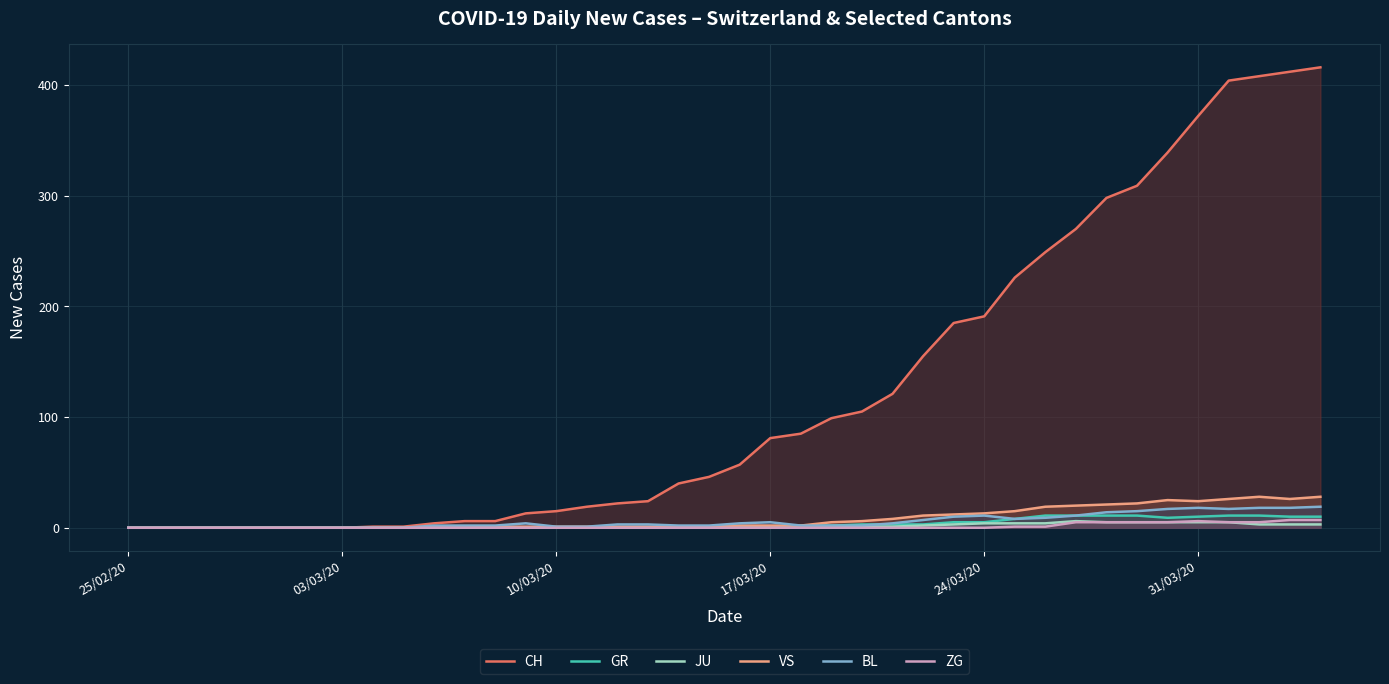

Which series has the widest spread of values?

CH